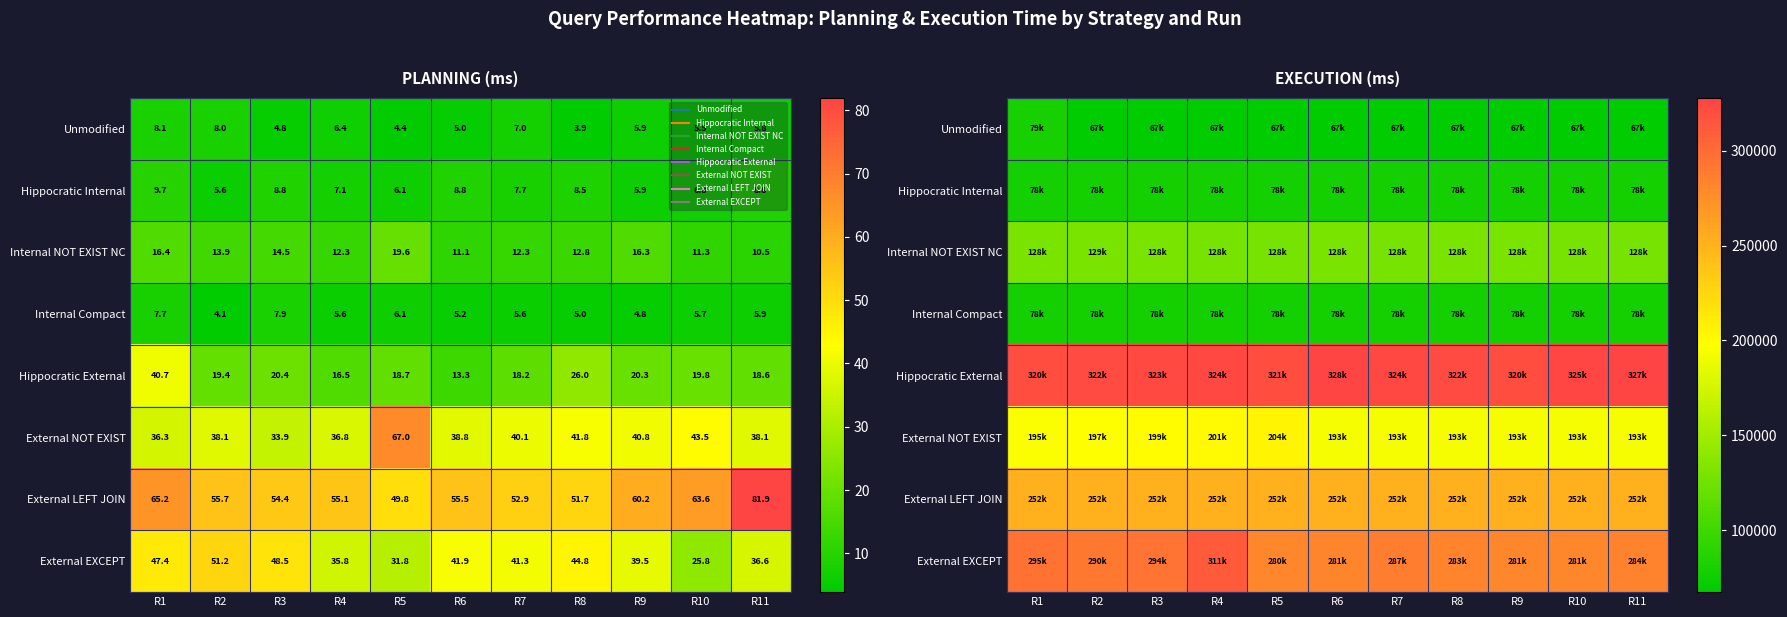

At which category does the chart reach its peak across all series?

R6